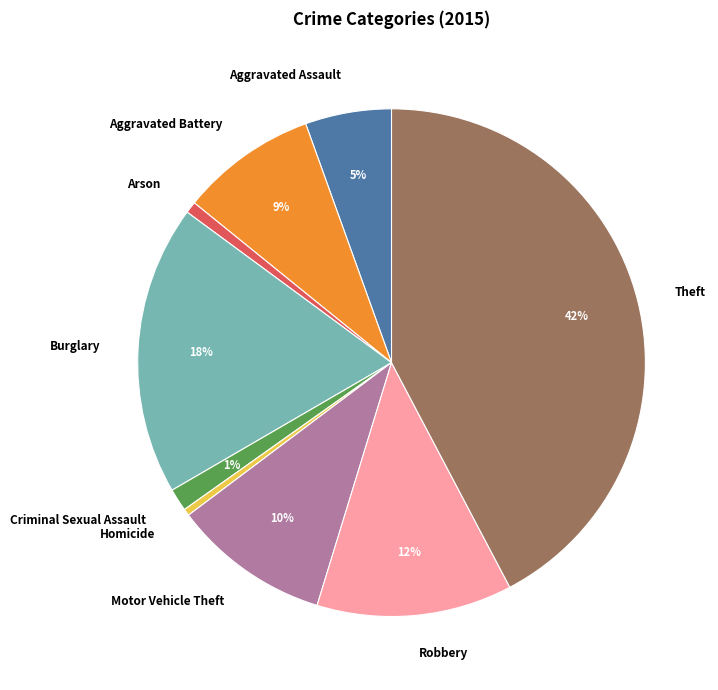

How many slices are in this pie chart?

9